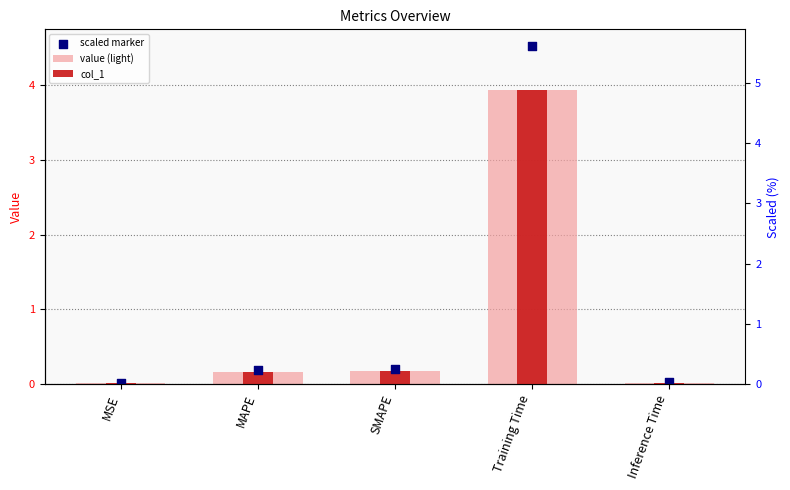

At which category is the sum across all series the highest?

Training Time